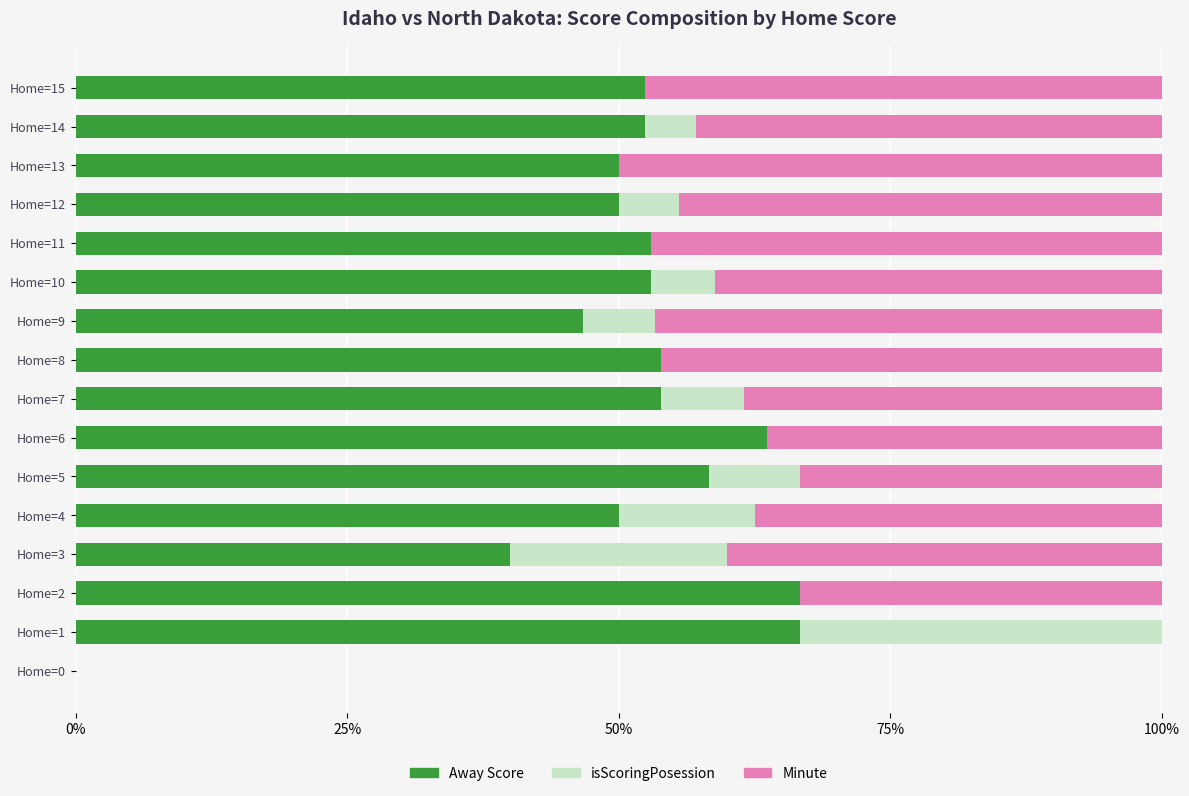

What is the sum of all Away Score values?

810.3